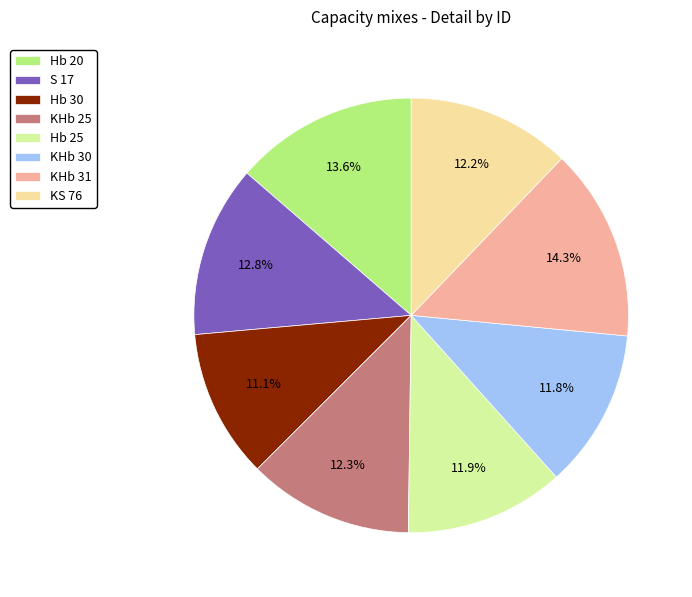

What percentage is the Hb 30 slice, to the nearest percent?

11%